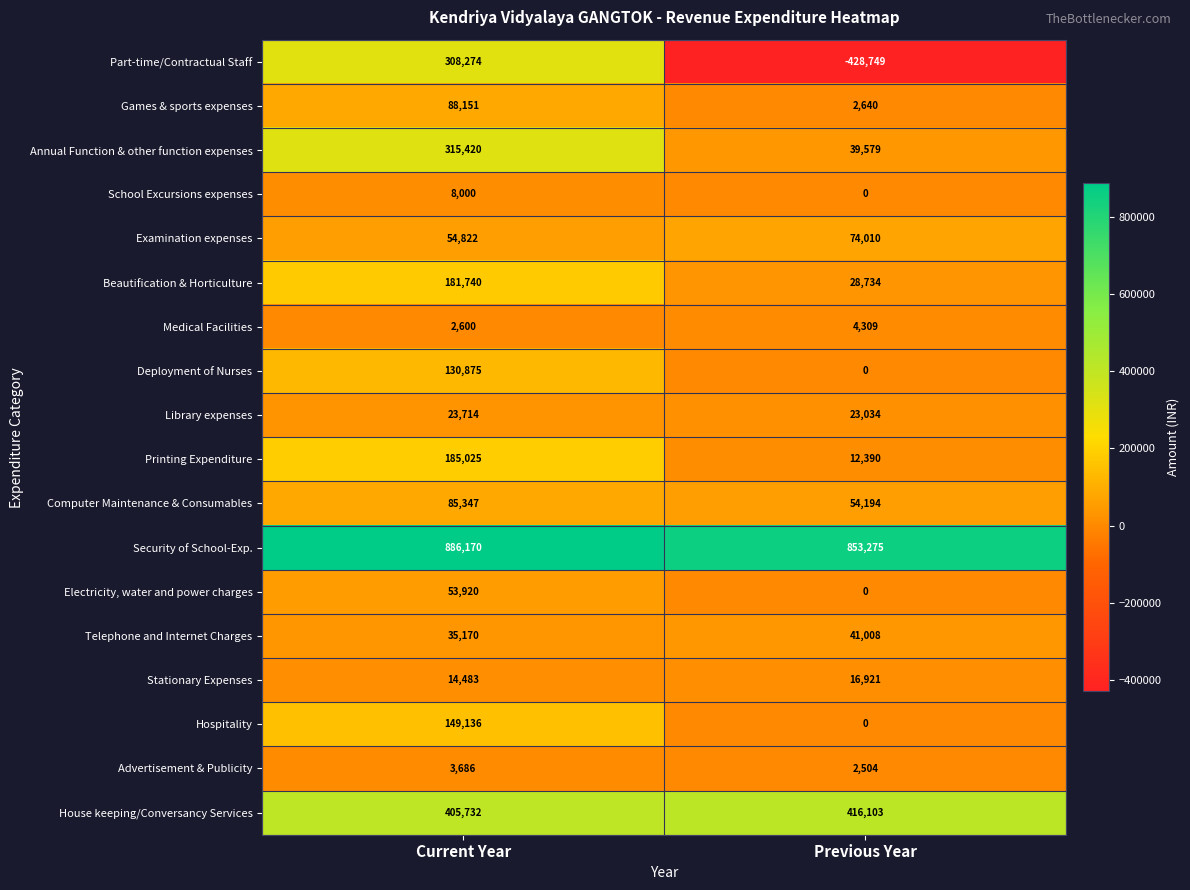

What is the approximate value of Advertisement & Publicity at Current Year, to the nearest 100?

3700